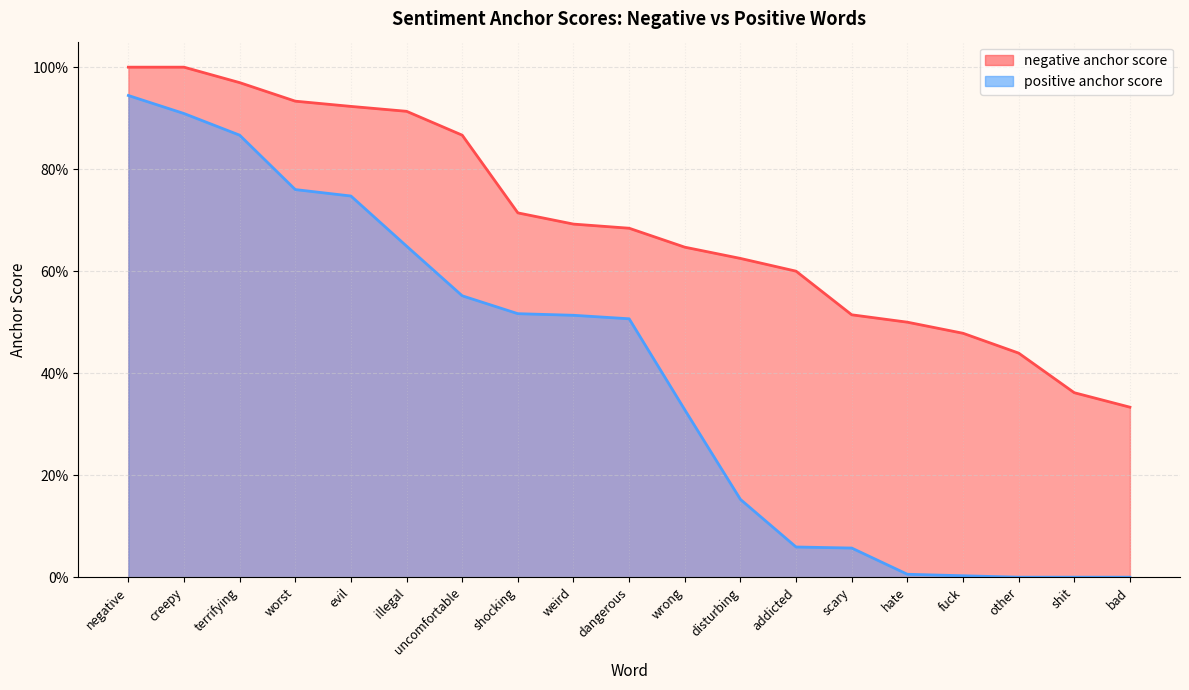

Reading left to right, transcribe all the data shown in this chart.

negative anchor score: 1.0	1.0	1.0	0.9	0.9	0.9	0.9	0.7	0.7	0.7	0.6	0.6	0.6	0.5	0.5	0.5	0.4	0.4	0.3
positive anchor score: 0.9	0.9	0.9	0.8	0.7	0.6	0.6	0.5	0.5	0.5	0.3	0.2	0.1	0.1	0.0	0.0	0.0	0.0	0.0